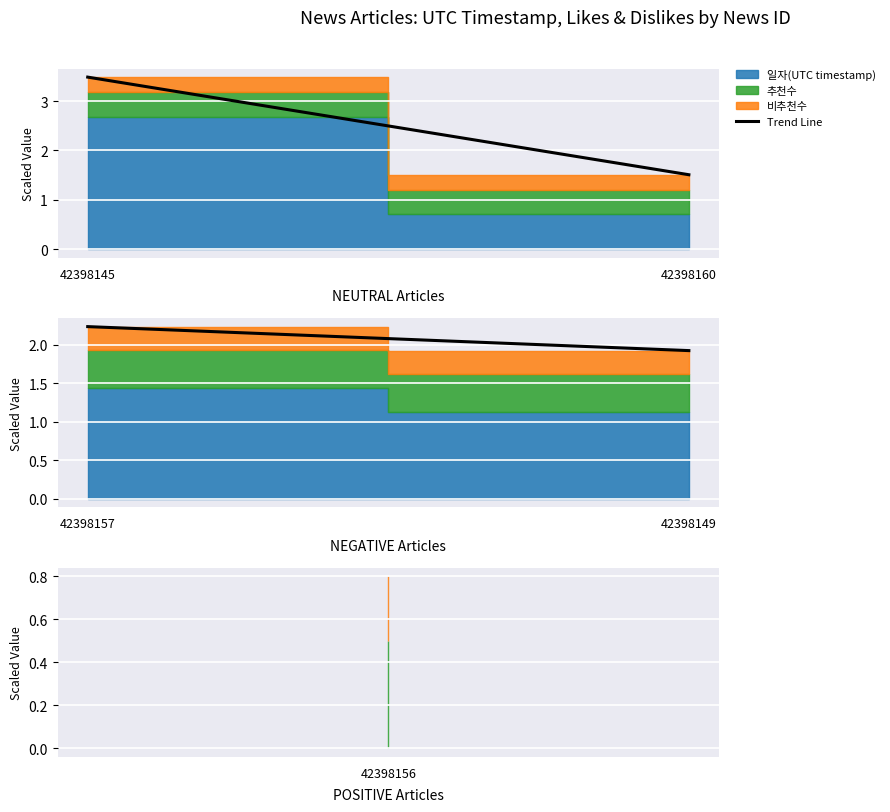

How many values are below 2?

1